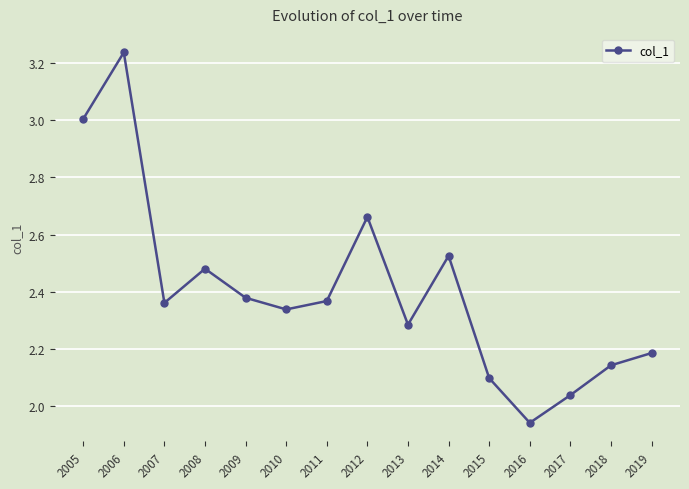

Which label corresponds to the smallest value in the chart?

2016